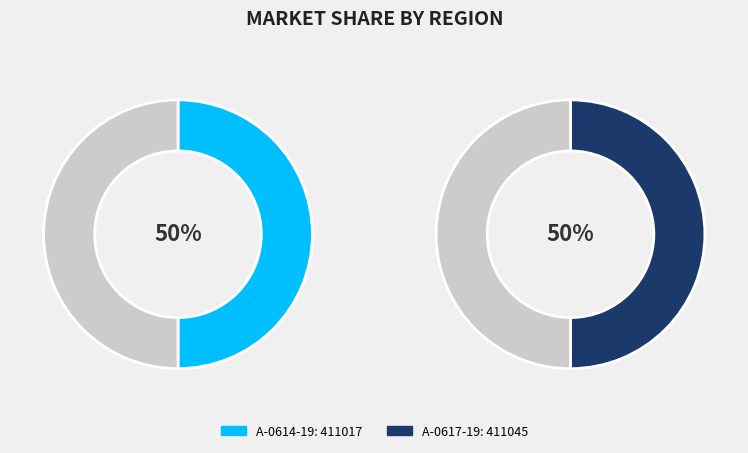

What percentage is NOT represented by A-0614-19?

50.0%